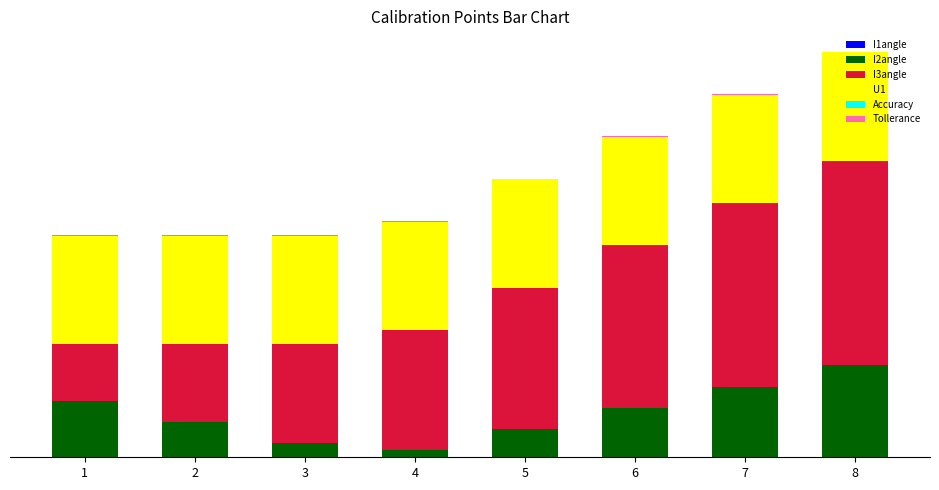

Does the chart contain stacked bars?

Yes